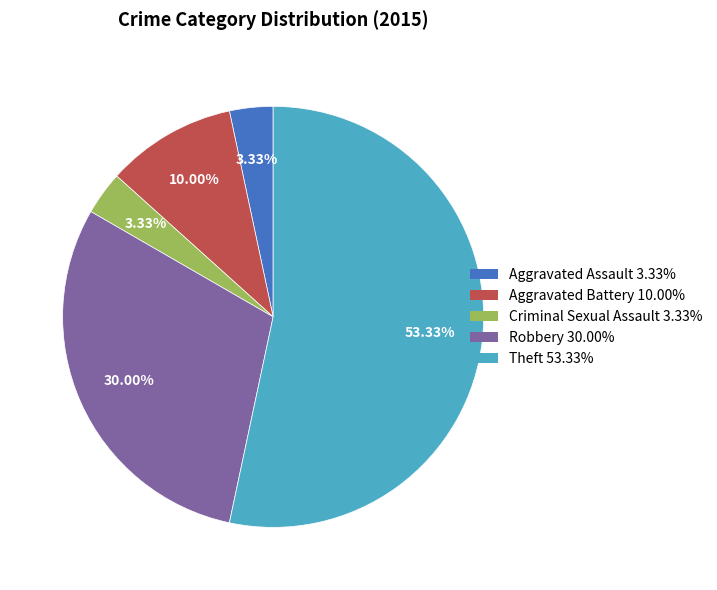

Is there any slice that represents more than half of the pie?

Yes